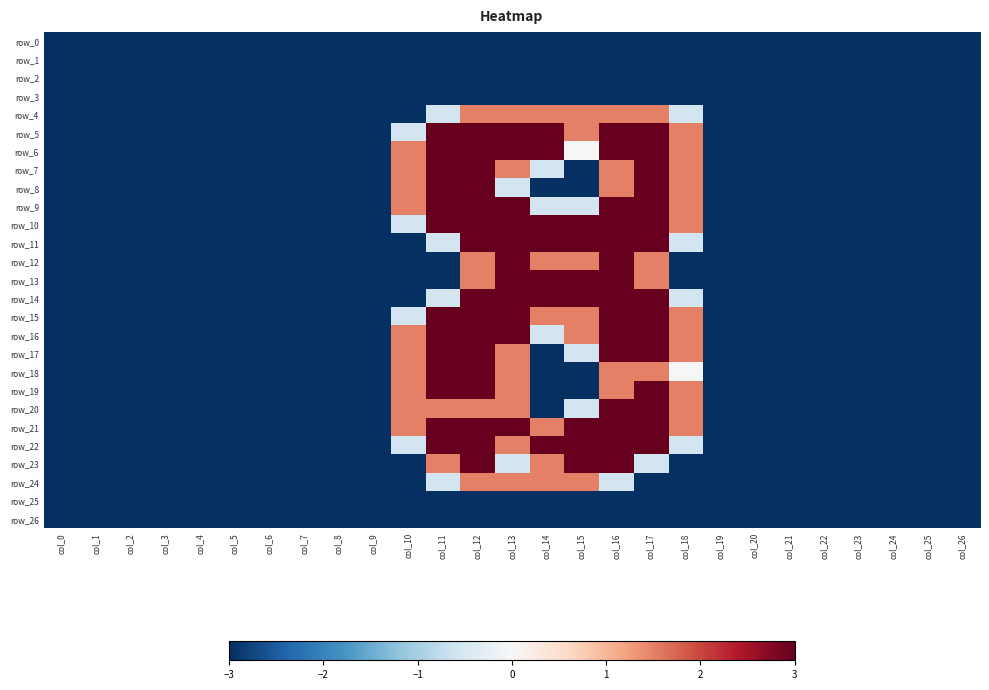

What is the maximum value for row_9?

3.0